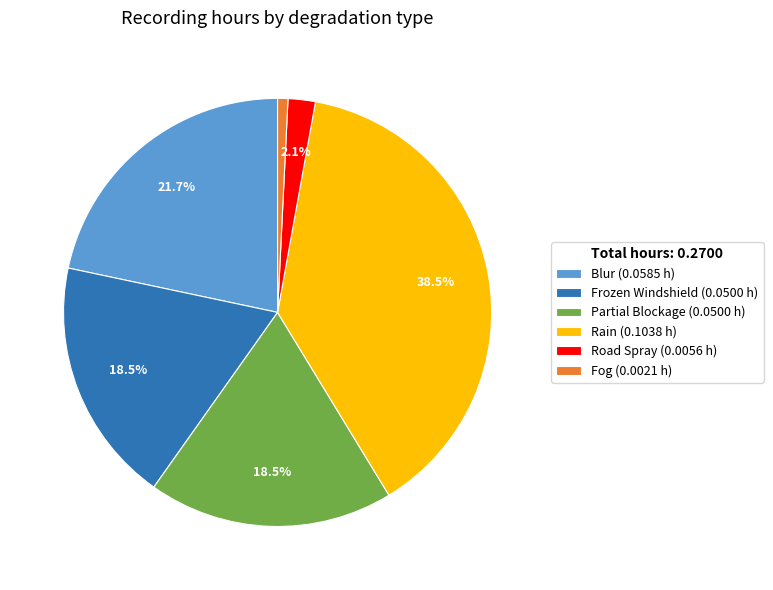

Do Road Spray (0.0056 h) and Frozen Windshield (0.0500 h) together represent more than half of the pie?

No